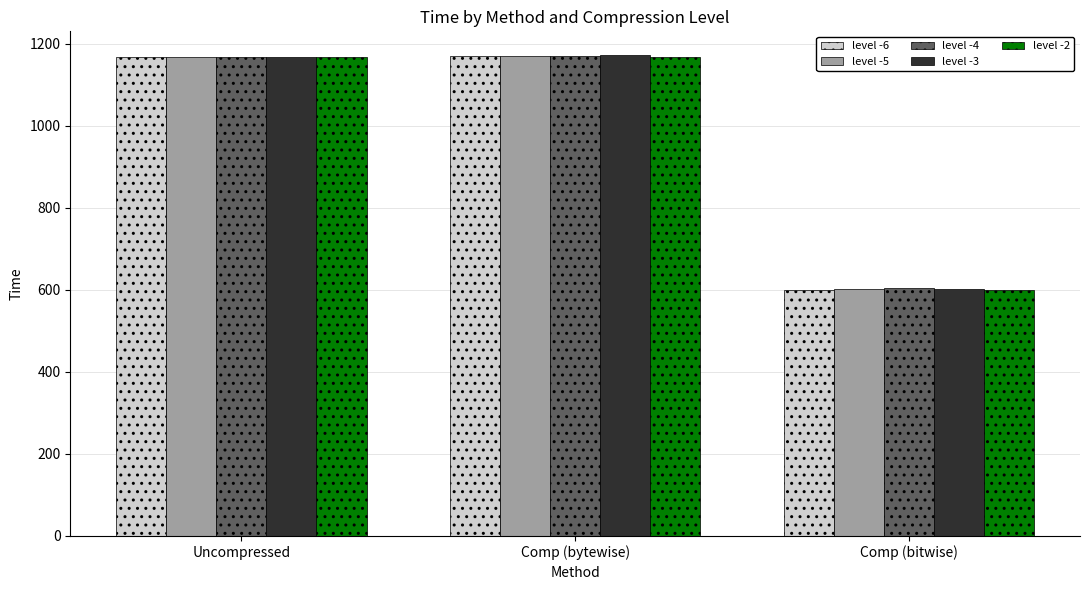

What is the minimum value shown in the chart?

599.7